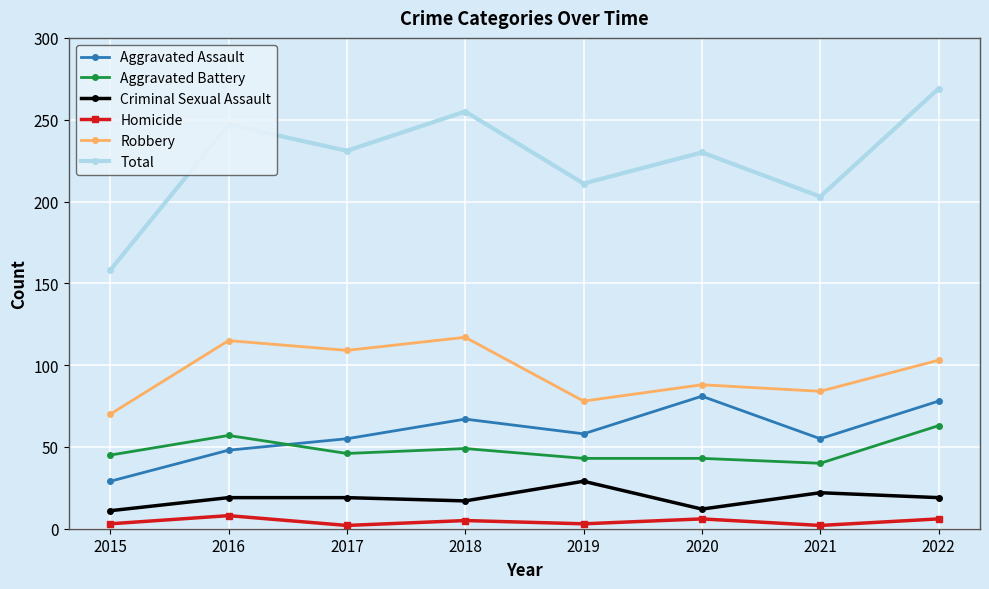

True or false: Aggravated Battery and Criminal Sexual Assault intersect in this chart.

False